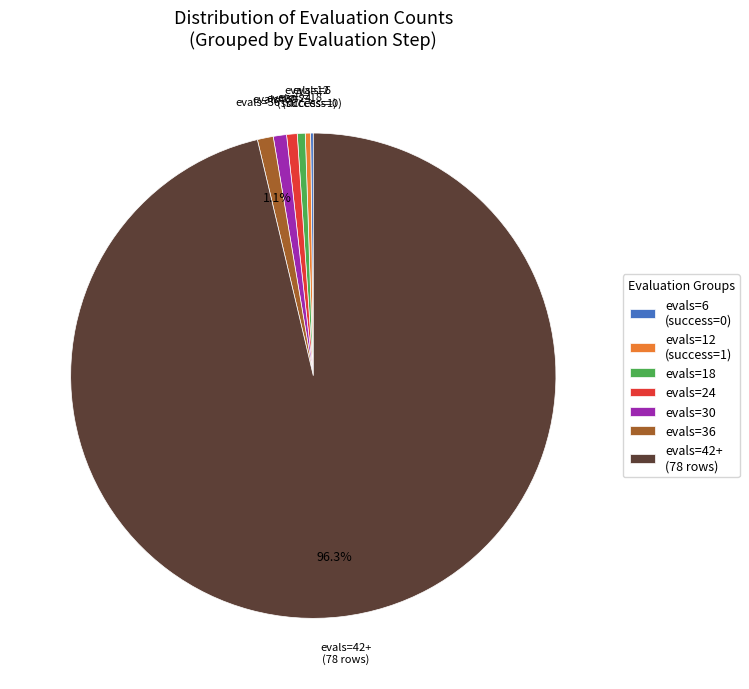

What is the largest slice in the pie chart?

evals=42+ (78 rows)